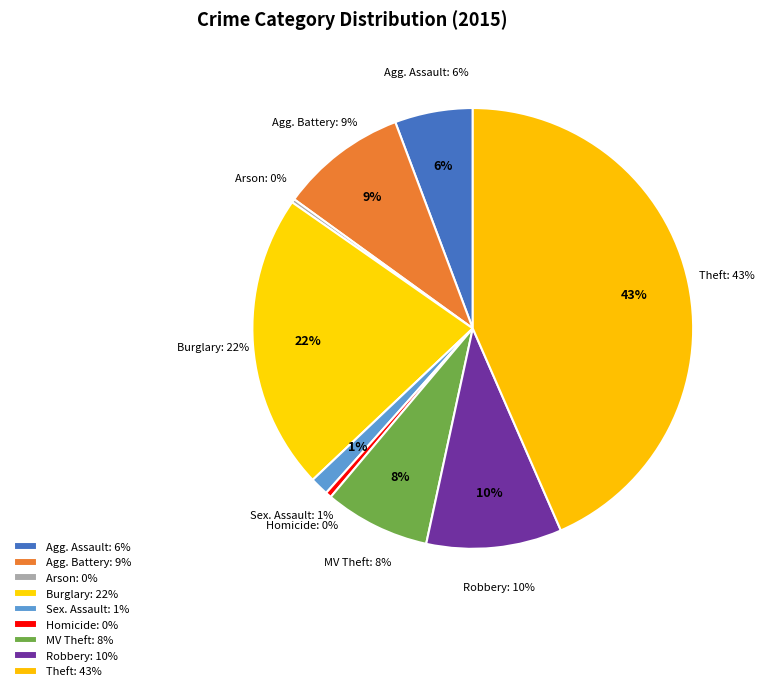

To the nearest percent, what percentage of the pie is Aggravated Assault?

6%